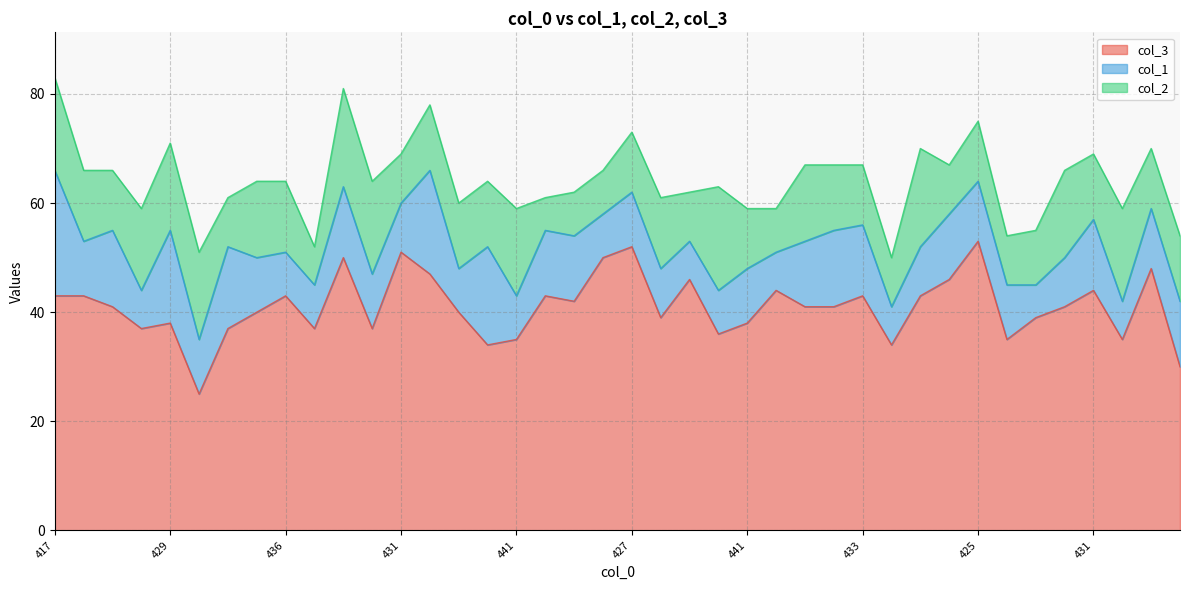

At which category does col_1 reach its first local peak?

434